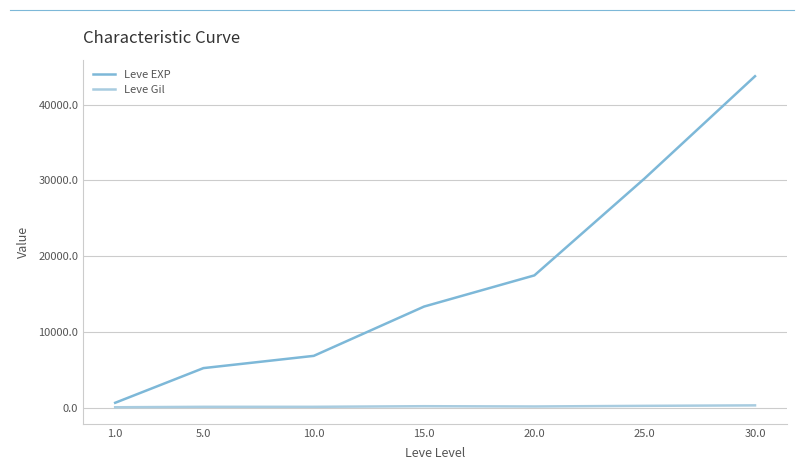

Rank the series at 10.0 from highest to lowest value.

Leve EXP, Leve Gil